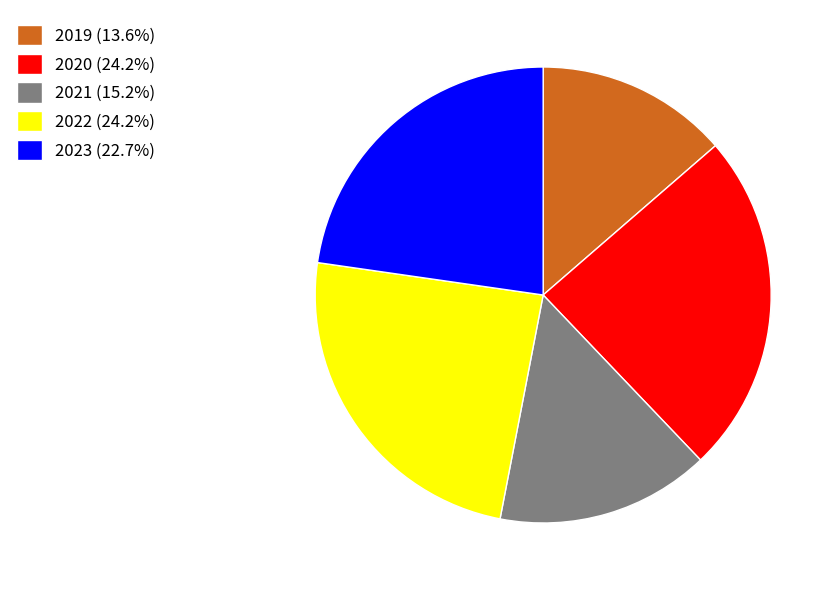

How many slices are in this pie chart?

5